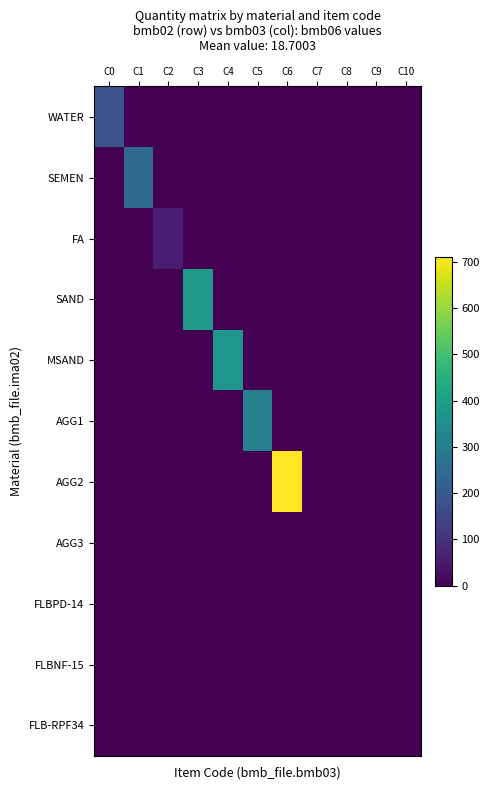

What is the total value across all series at C1?

244.0